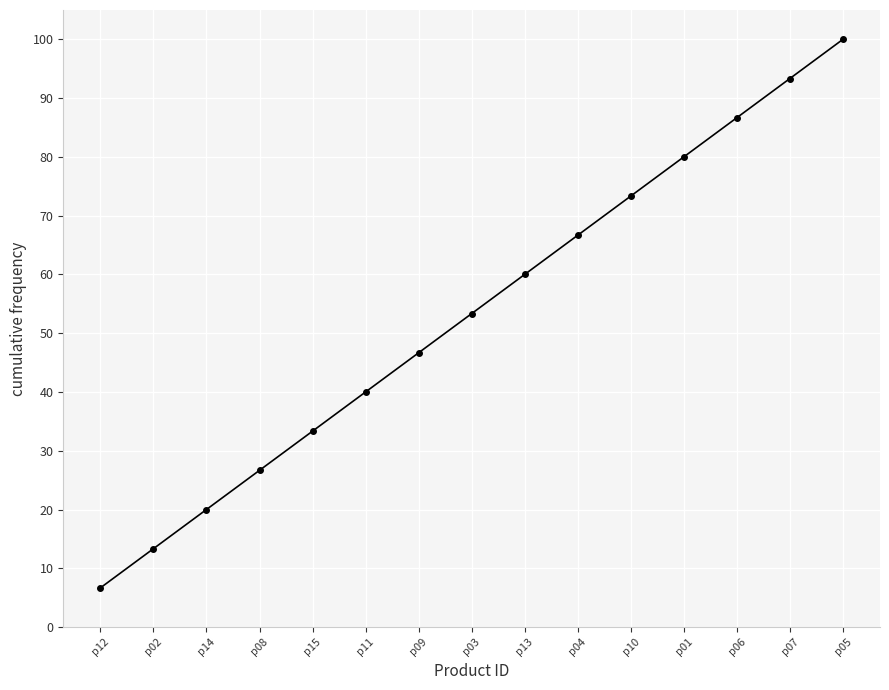

How many categories are shown in the chart?

15